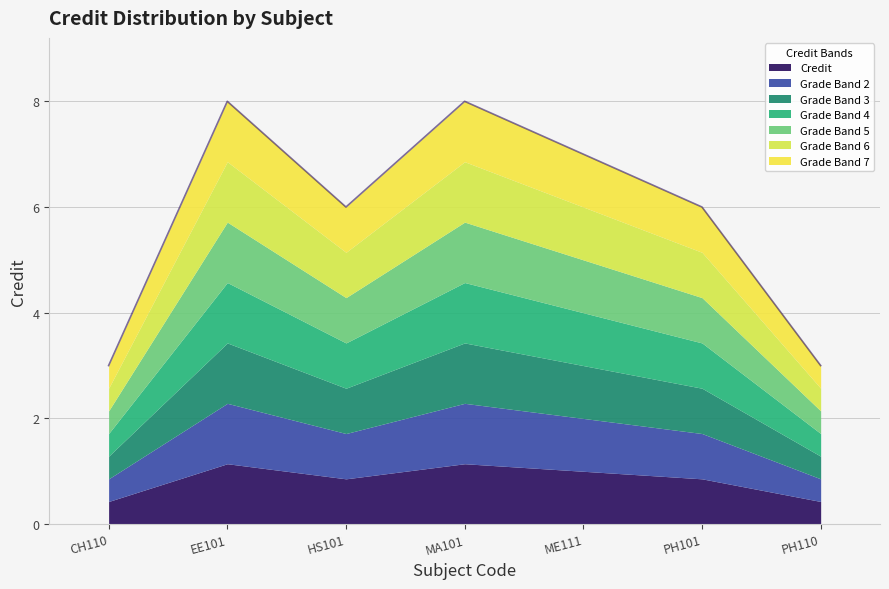

What is the average value?

6